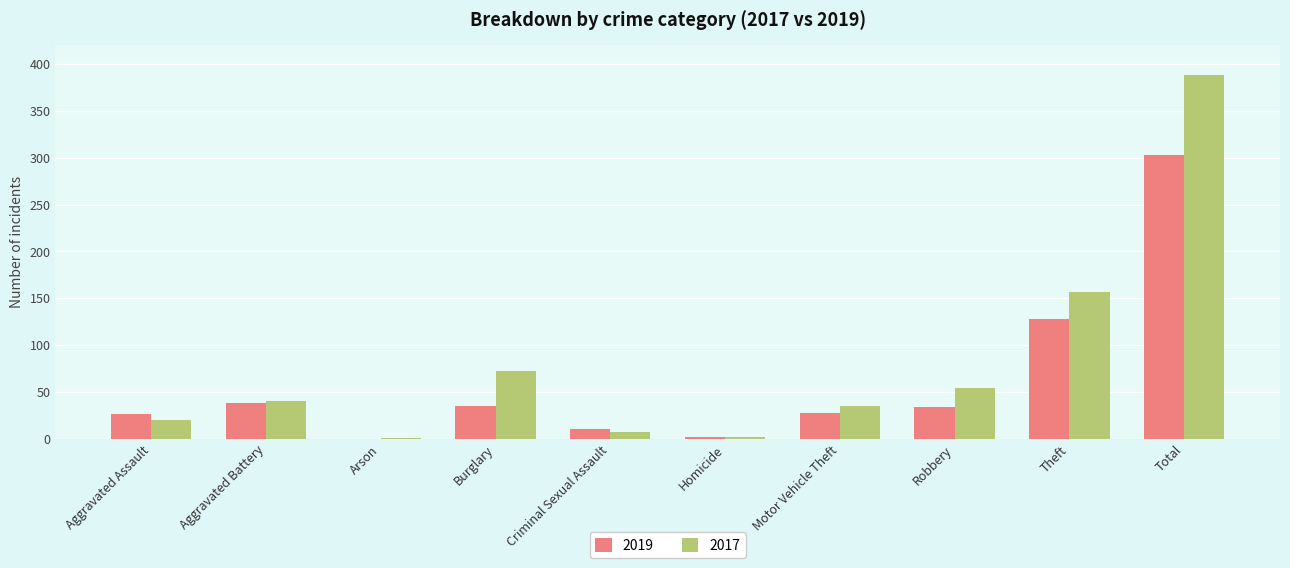

Where is 2017 nearest to the value 194?

Theft